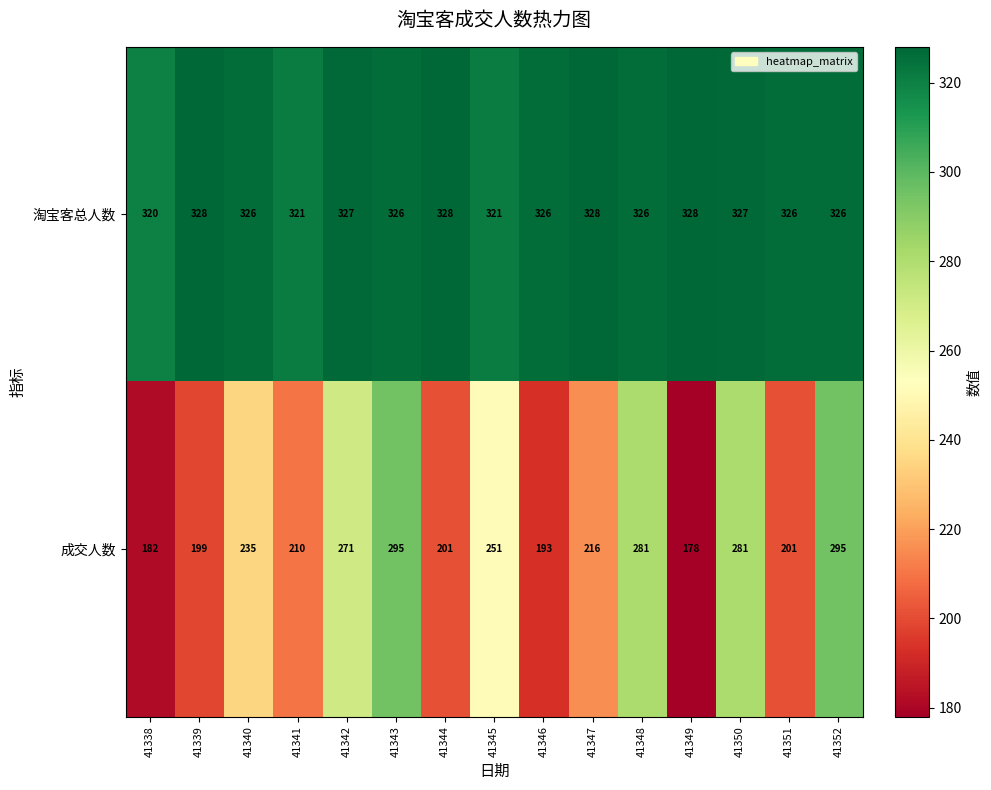

Which label corresponds to the smallest value in the chart?

41349